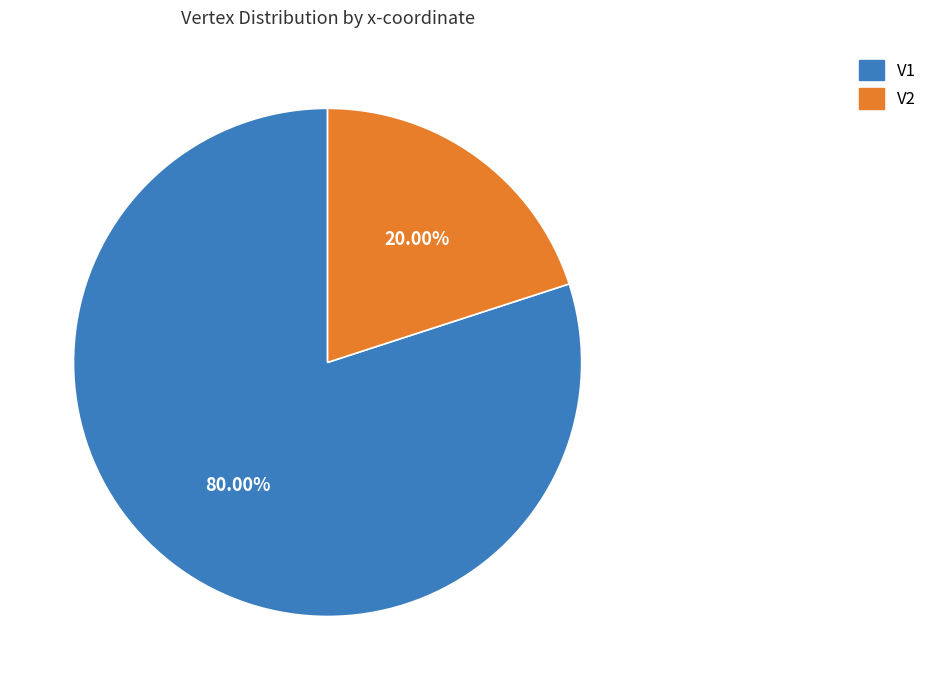

Count the number of slices in the pie.

2